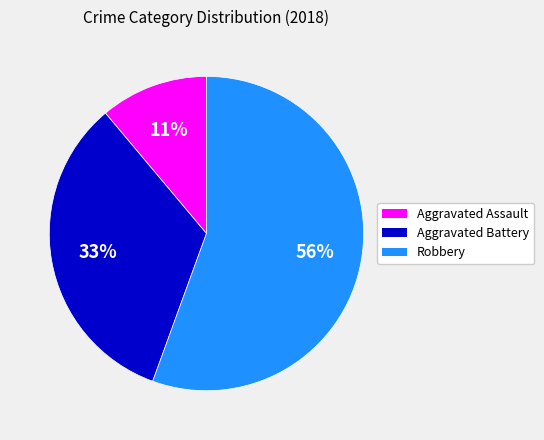

Does any single category account for the majority?

Yes